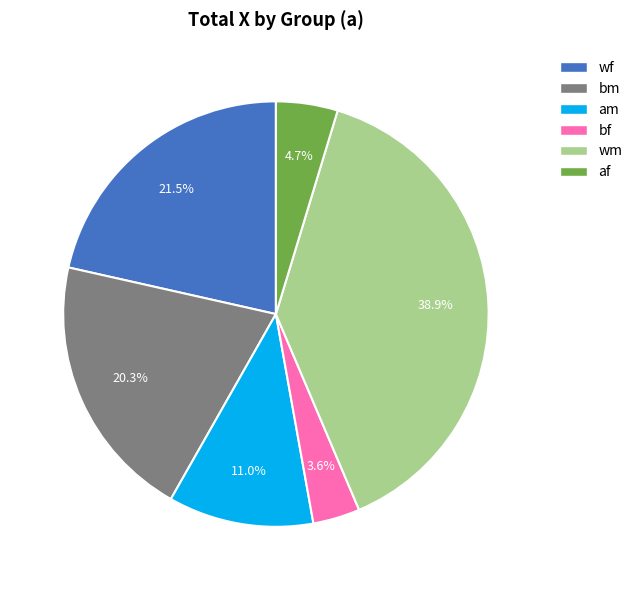

Does any single category account for the majority?

No